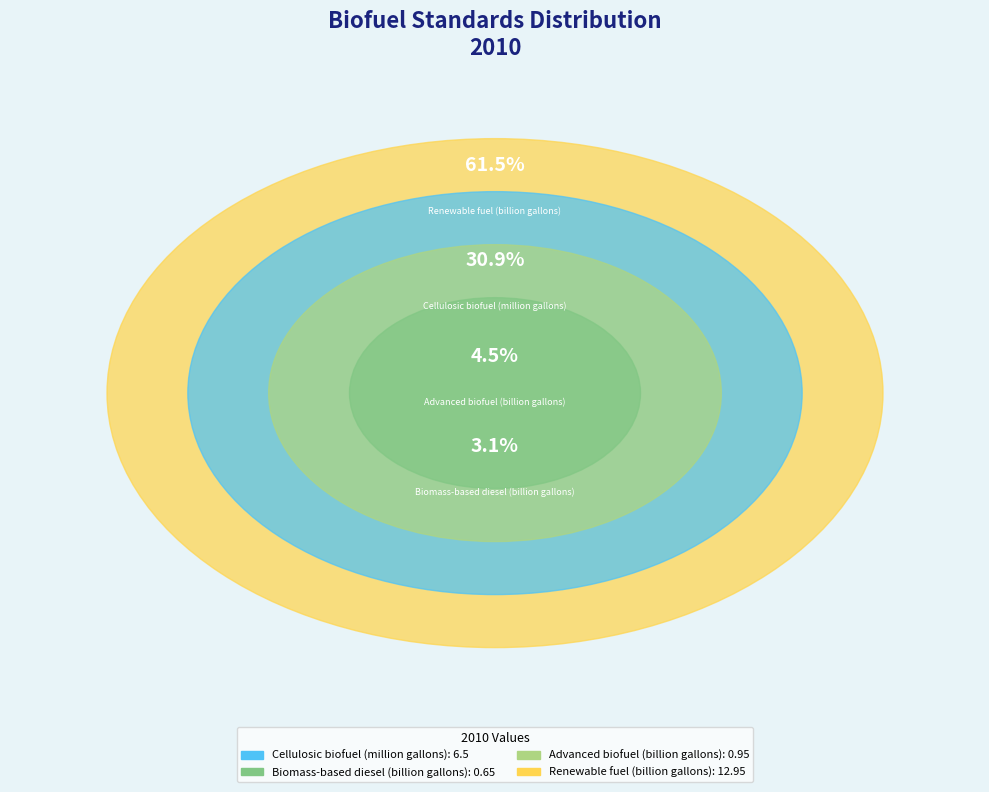

How many slices are in this pie chart?

4